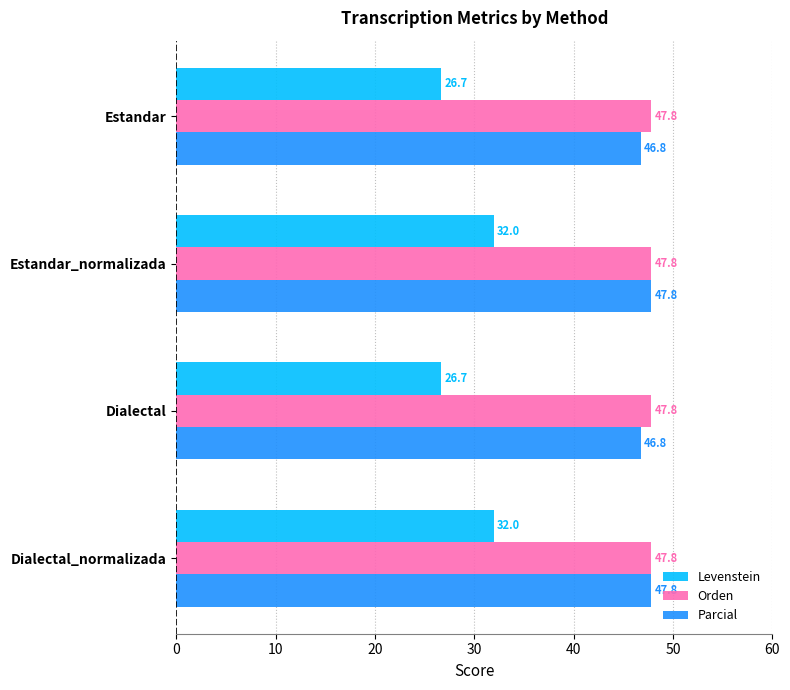

What is the lowest value of the Levenstein series?

26.7